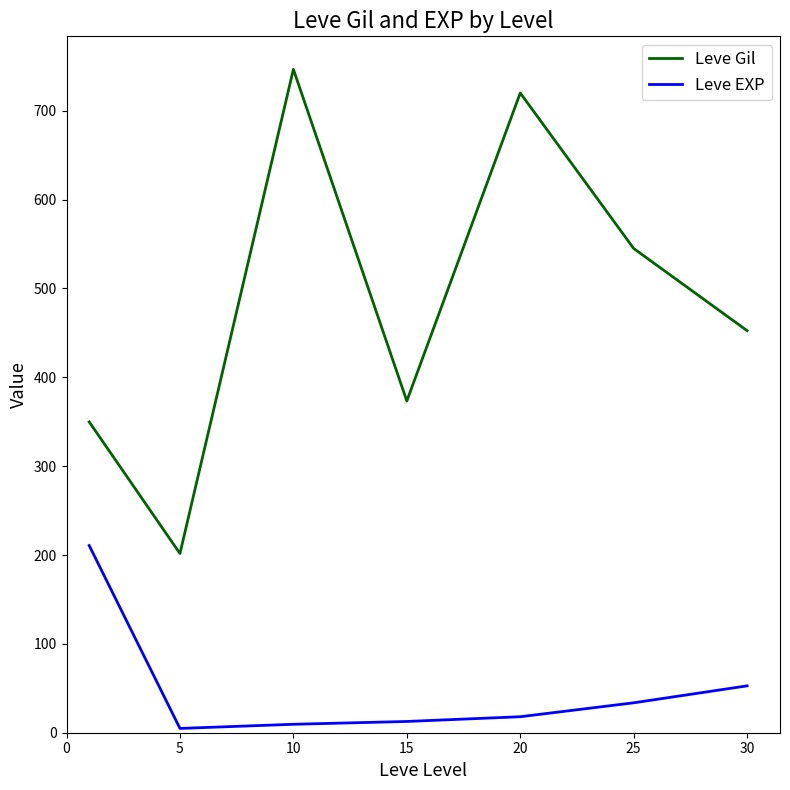

Which series has the largest total across all categories?

Leve Gil